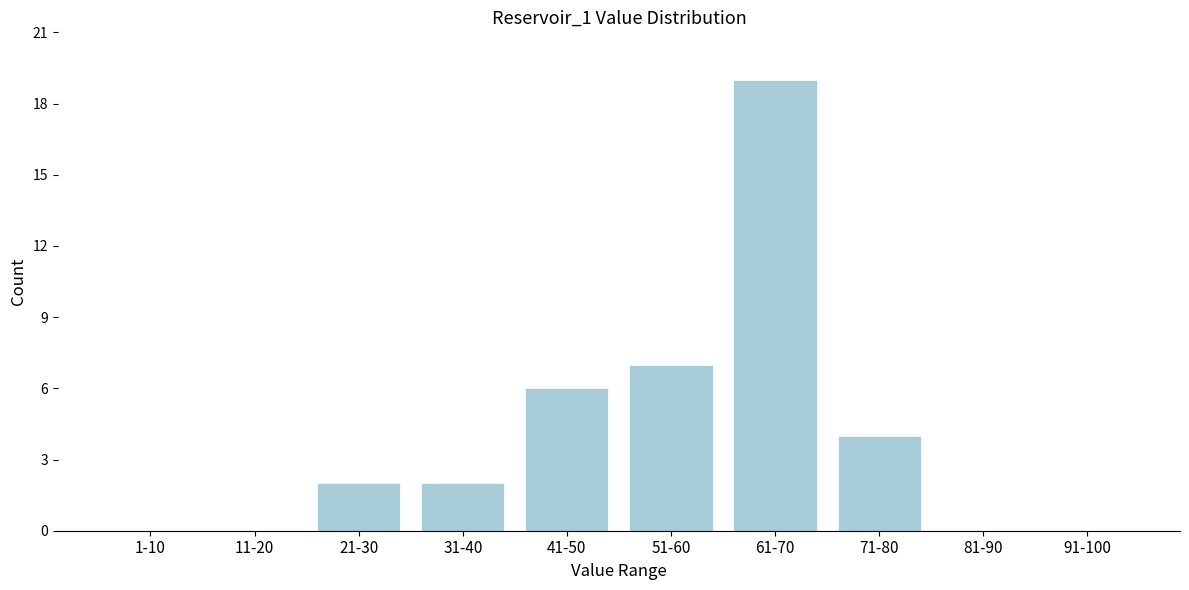

Reading left to right, extract all data points from this chart.

1-10=0	11-20=0	21-30=2	31-40=2	41-50=6	51-60=7	61-70=19	71-80=4	81-90=0	91-100=0